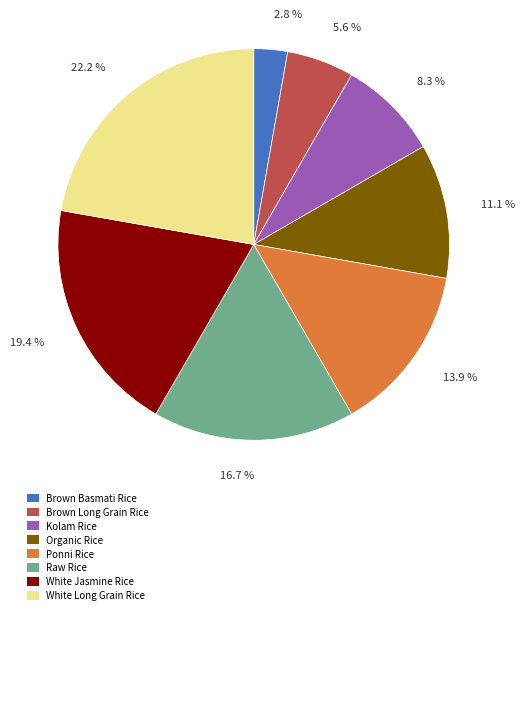

Does 11.1 % represent more than half of the total?

No